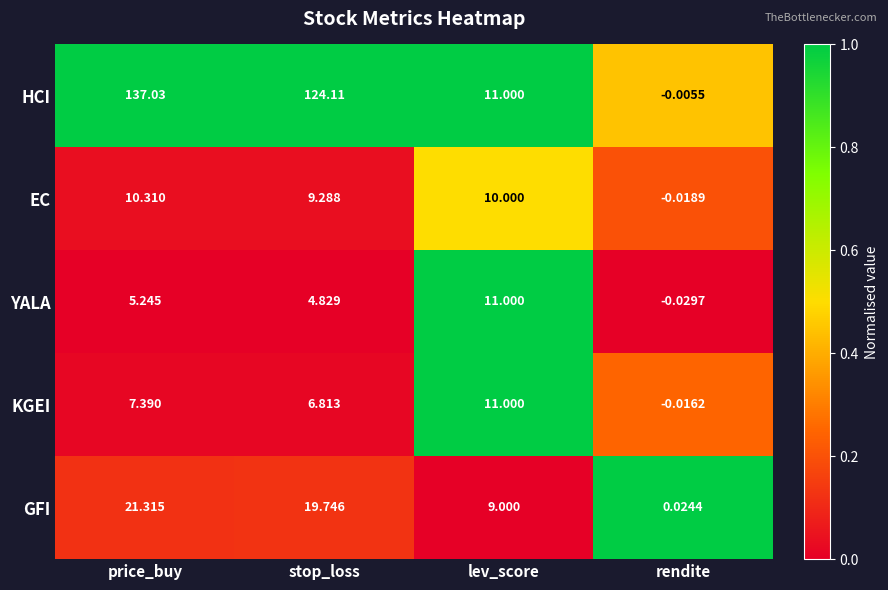

At how many categories does at least one series exceed 0?

4